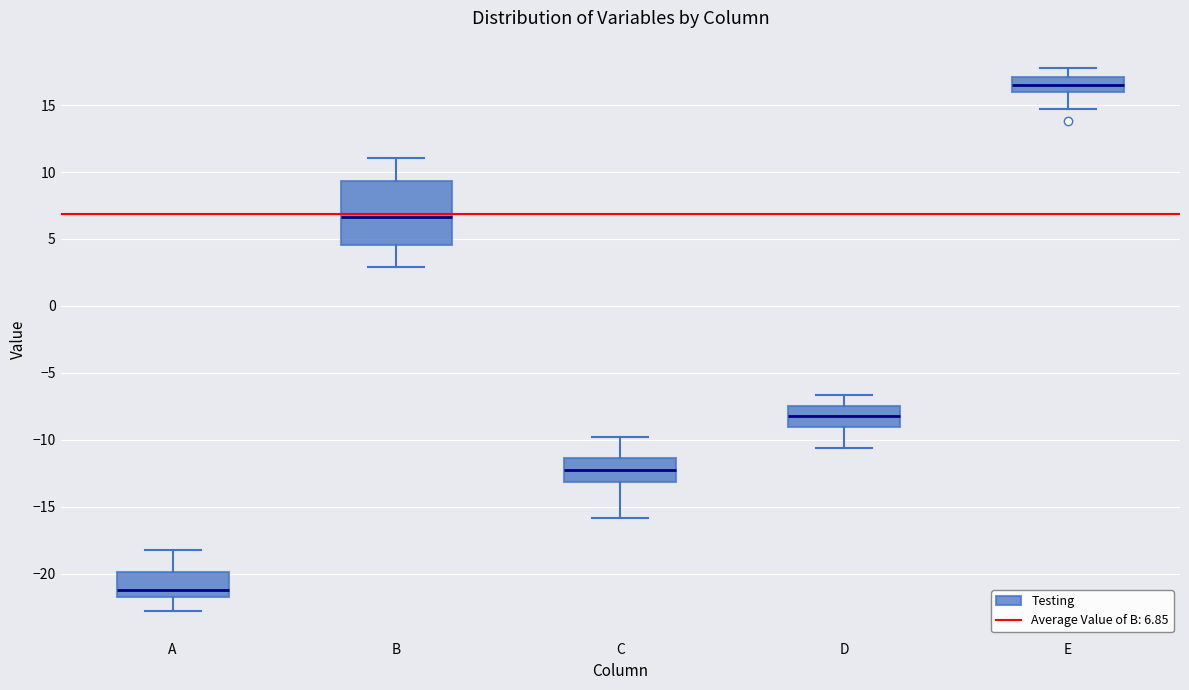

Reading left to right, read every box against the y-axis: the position of its median line, the range the box covers, and the ends of its whiskers. The values are not printed on the chart, so give them approximately, as read against the axis.

A: median -21.0, box -22.0 to -20.0, whiskers -23.0 to -18.0
B: median 6.5, box 4.5 to 9.5, whiskers 3.0 to 11.0
C: median -12.5, box -13.0 to -11.5, whiskers -16.0 to -10.0
D: median -8.0, box -9.0 to -7.5, whiskers -10.5 to -6.5
E: median 16.5, box 16.0 to 17.0, whiskers 14.5 to 18.0